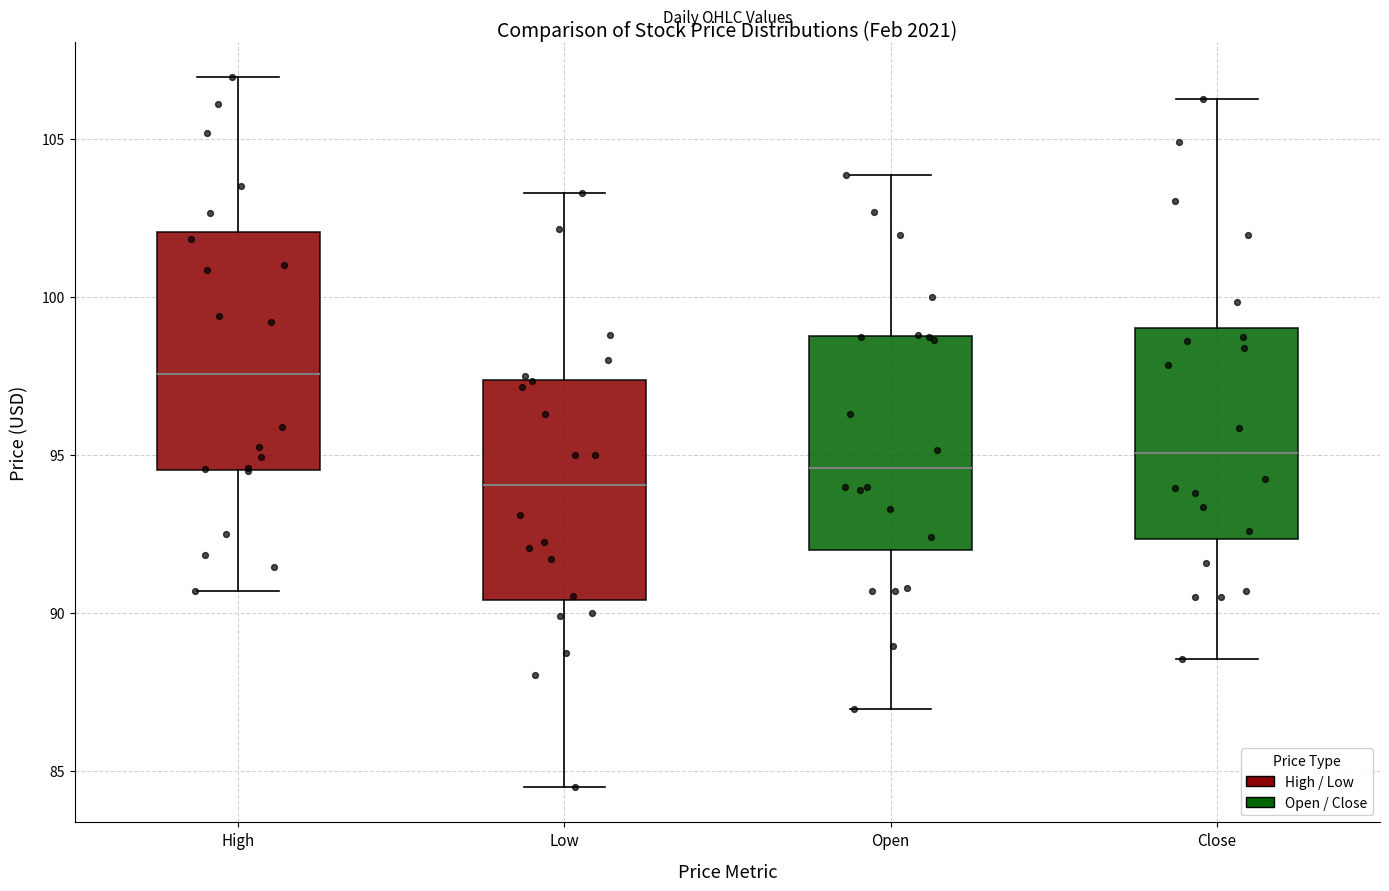

Where is the lower edge of the box for Low on the y-axis? The values are not printed on the chart, so give them approximately, as read against the axis.

90.5